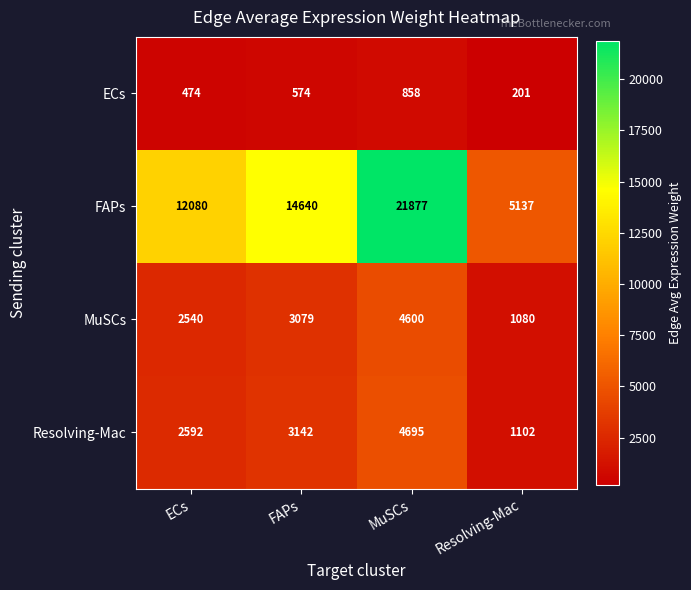

Which series changed the most between FAPs and Resolving-Mac?

FAPs